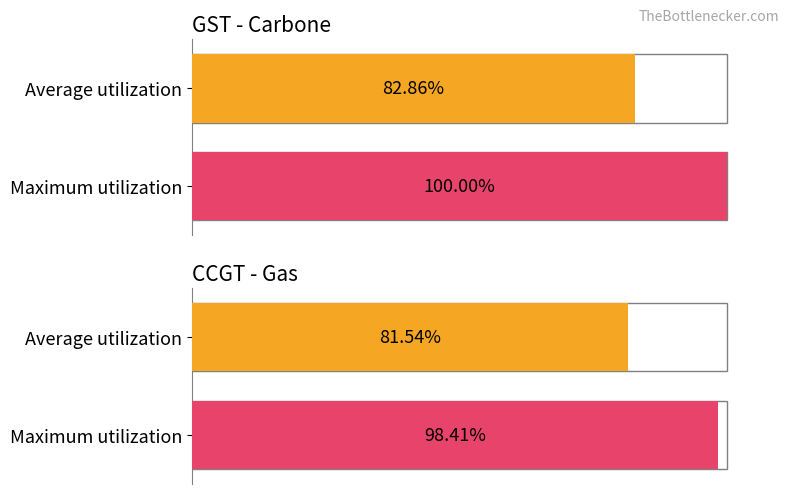

The value of Average utilization at GST - Carbone is 112.6. True or false?

False